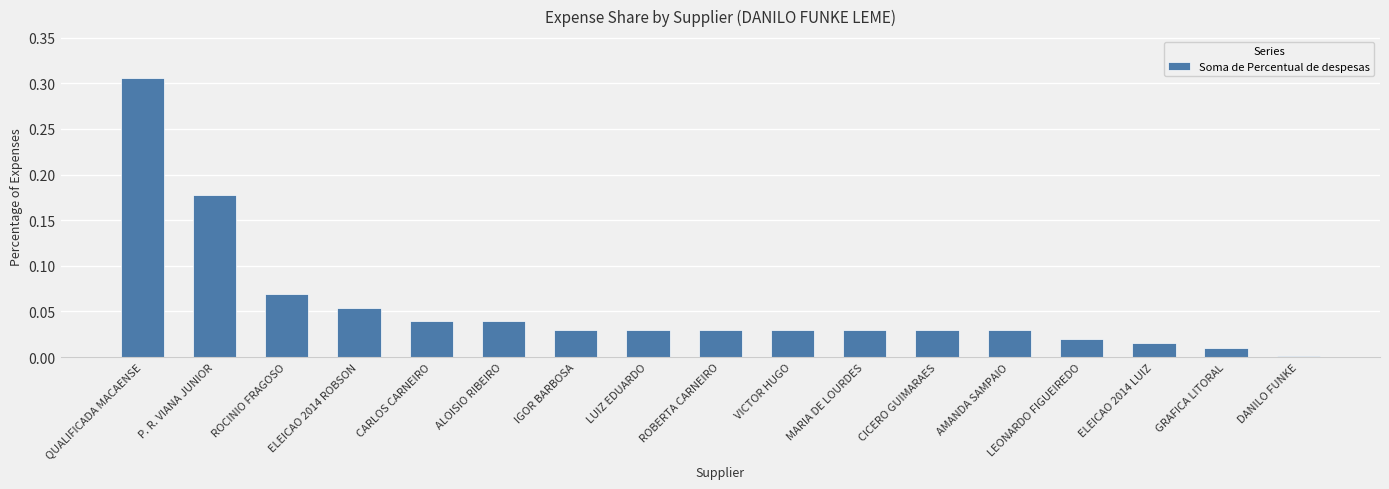

What is the sum of all values?

0.9